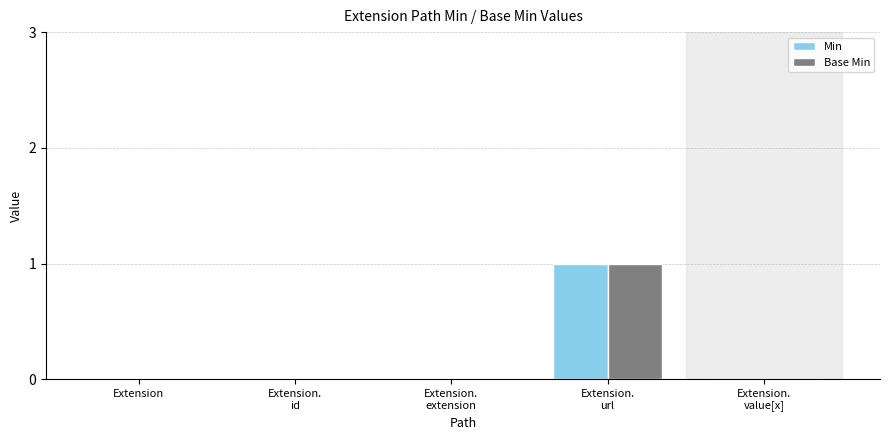

The Min series shows 1 at Extension.
url. True or false?

True